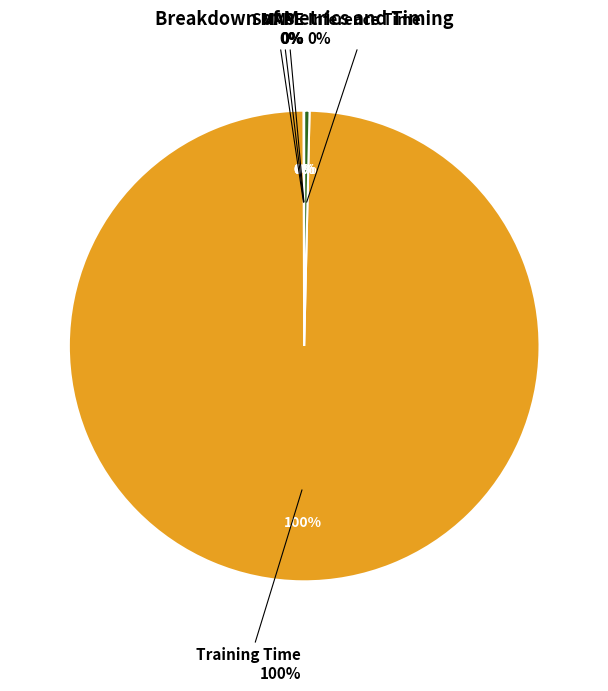

The Training Time slice represents 89% of the pie. True or false?

False